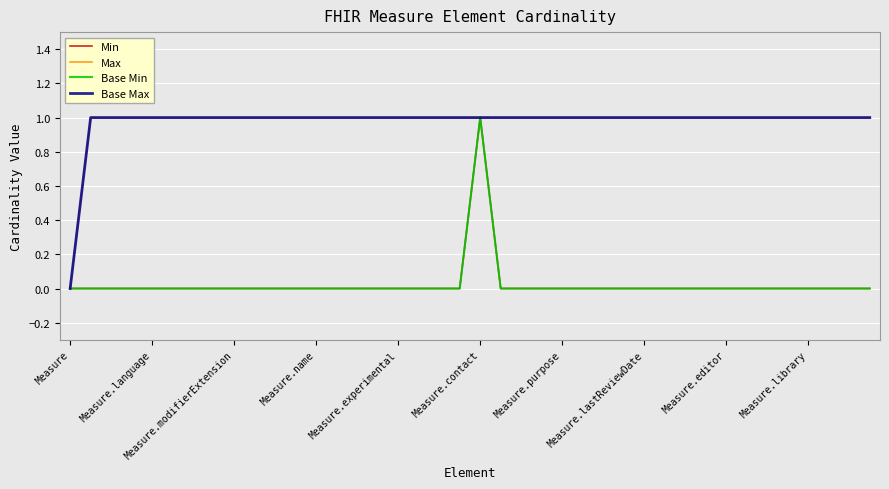

True or false: Base Max and Max cross at least once.

False